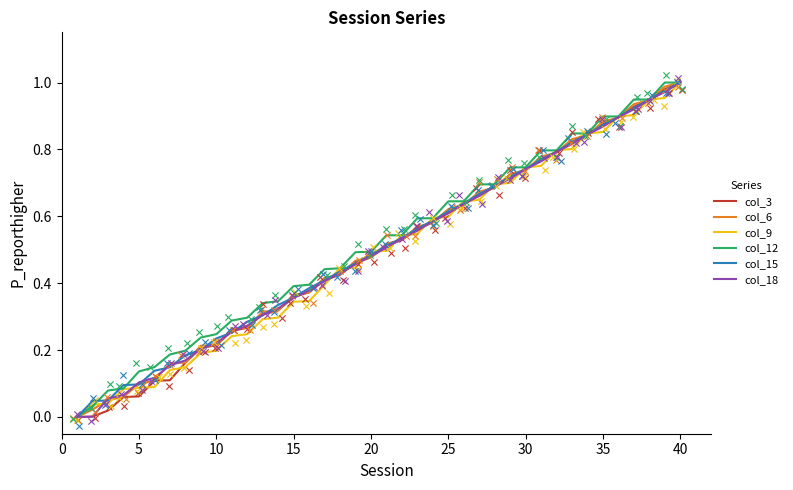

Which series has the widest spread of Y values?

col_12